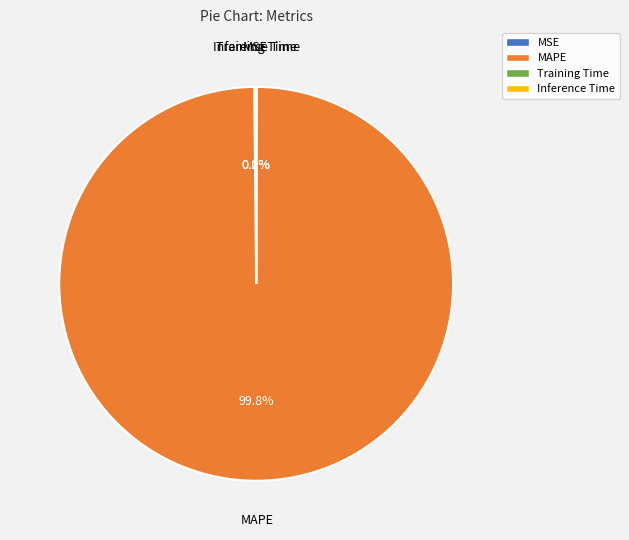

What is the largest slice in the pie chart?

MAPE